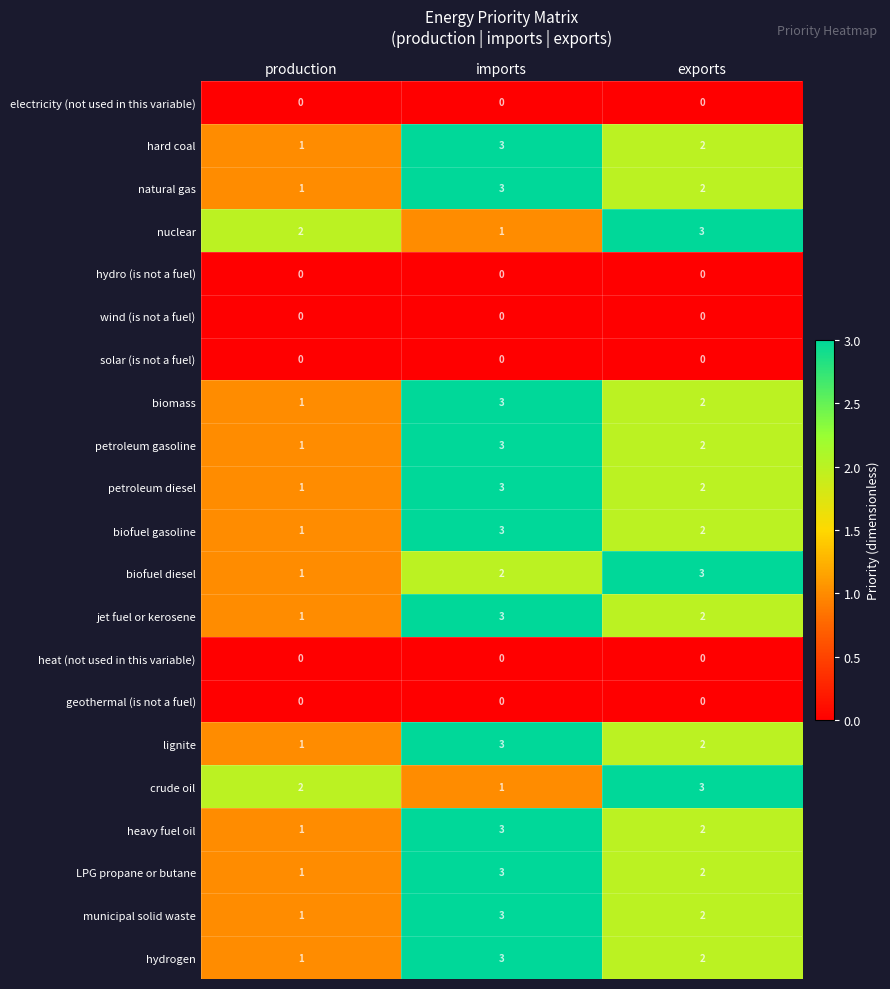

At which category is the sum across all series the highest?

imports